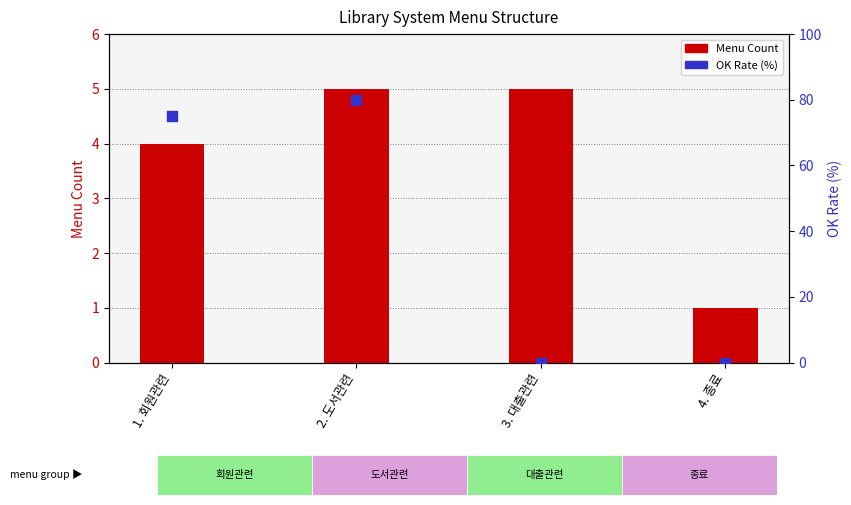

Which series has the widest spread of Y values?

OK %